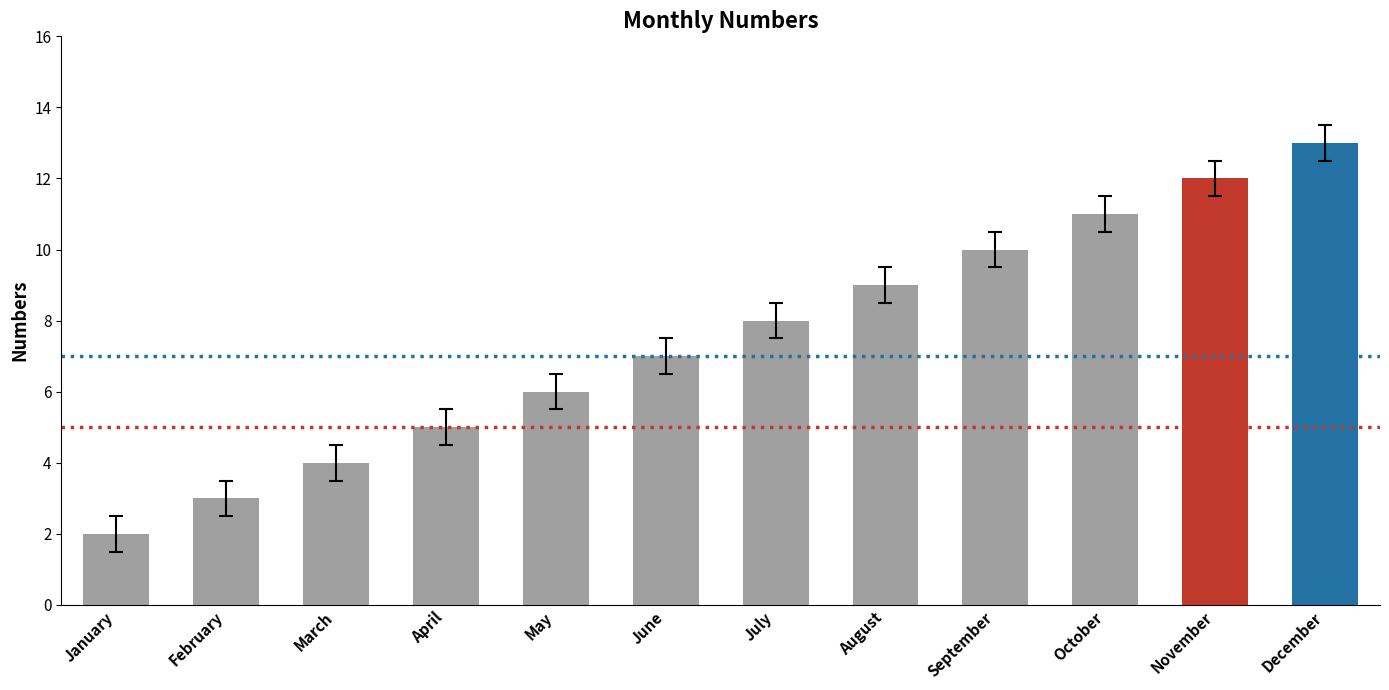

At which category does the chart reach its peak across all series?

December